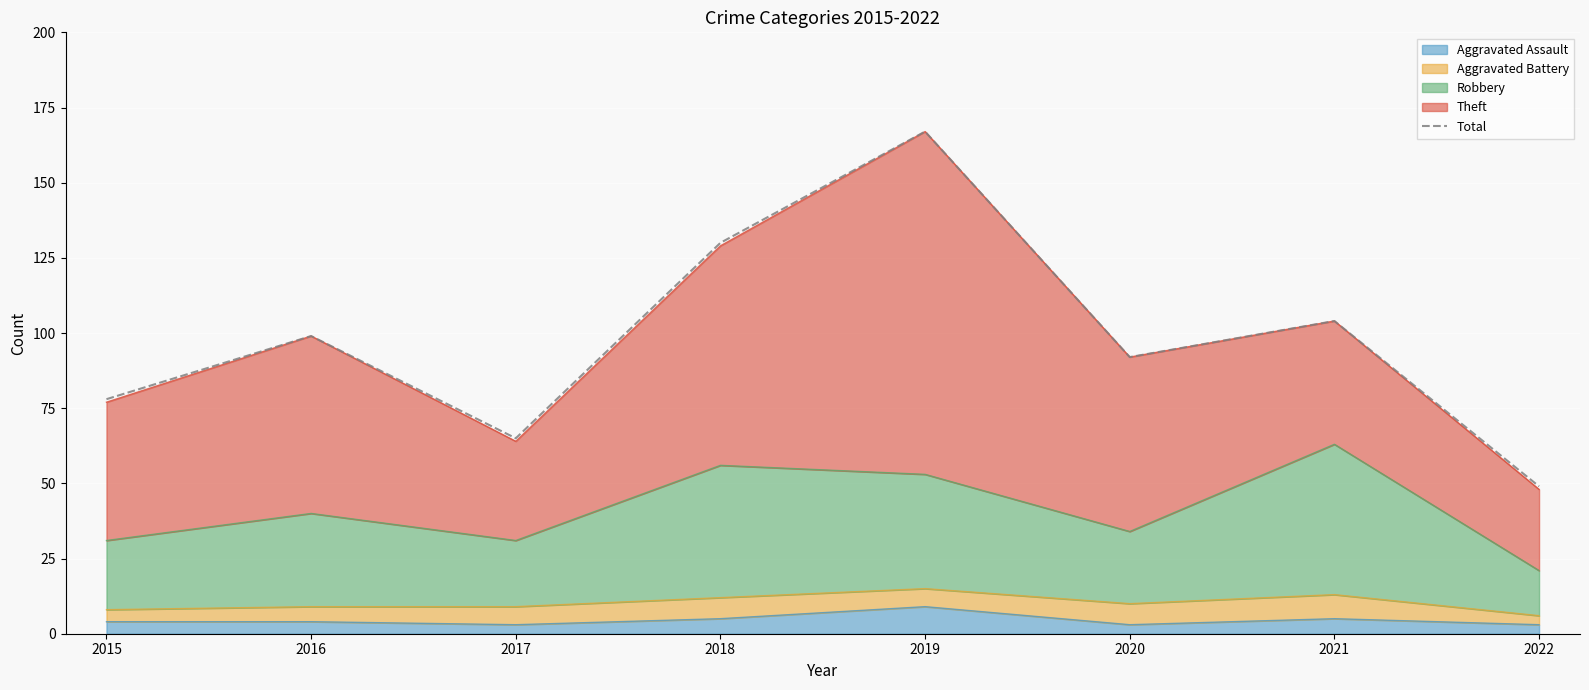

What is the smallest value displayed?

49